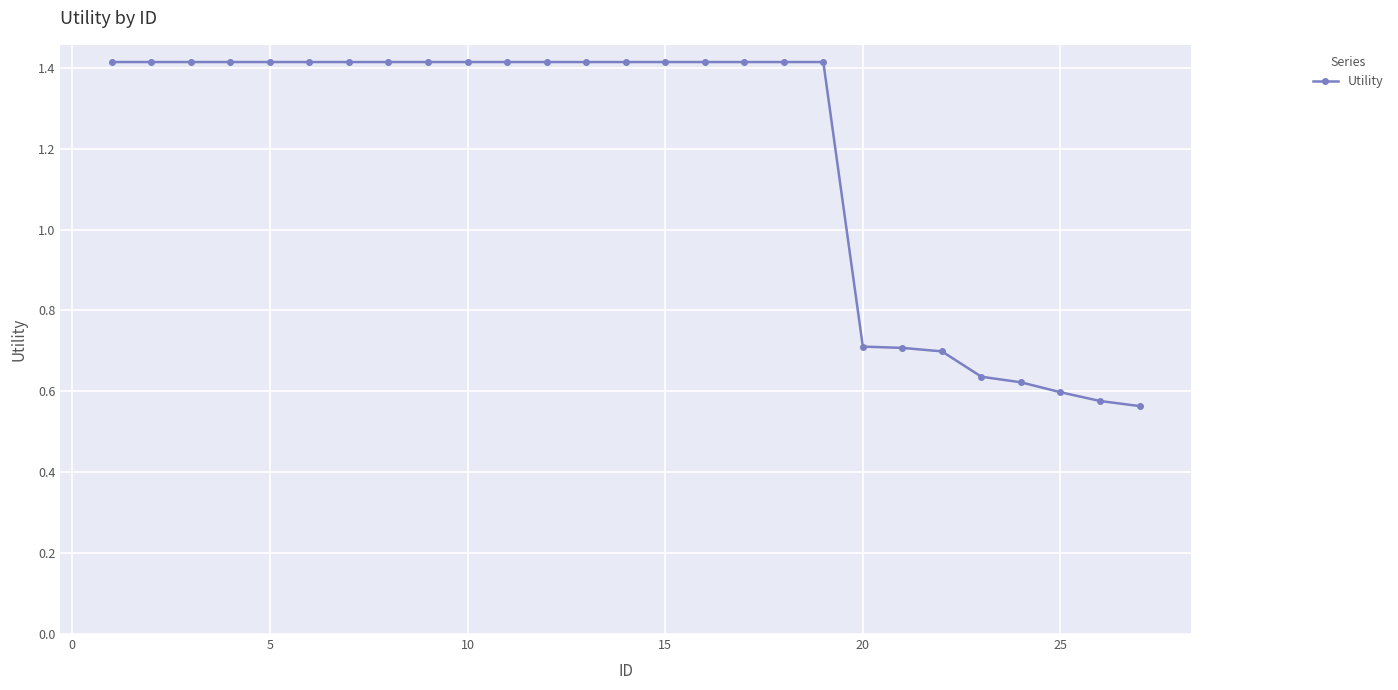

What is the sum of all values?

32.0